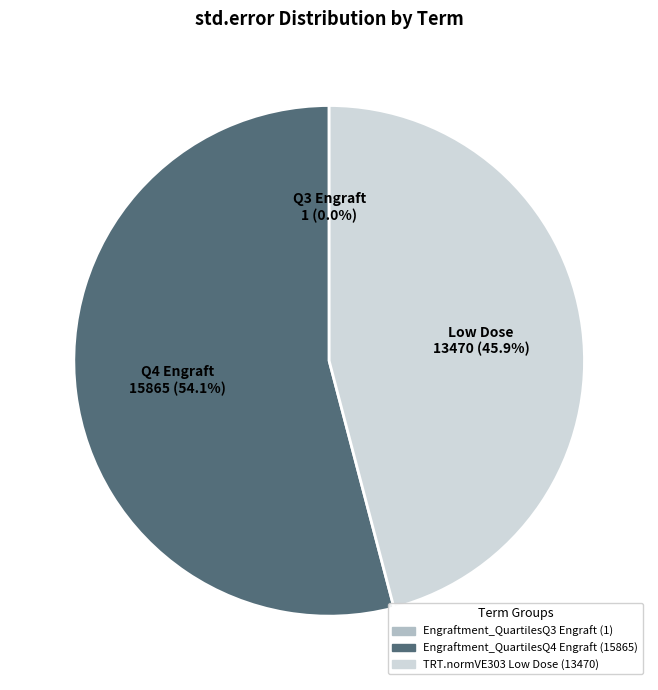

Combined, what portion of the pie is Engraftment_QuartilesQ4 Engraft and TRT.normVE303 Low Dose?

100.0%